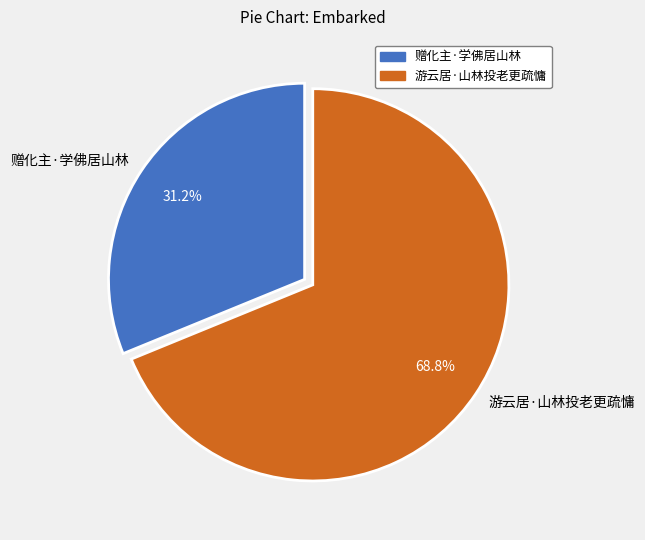

To the nearest percent, what percentage of the pie is 游云居·山林投老更疏慵?

69%